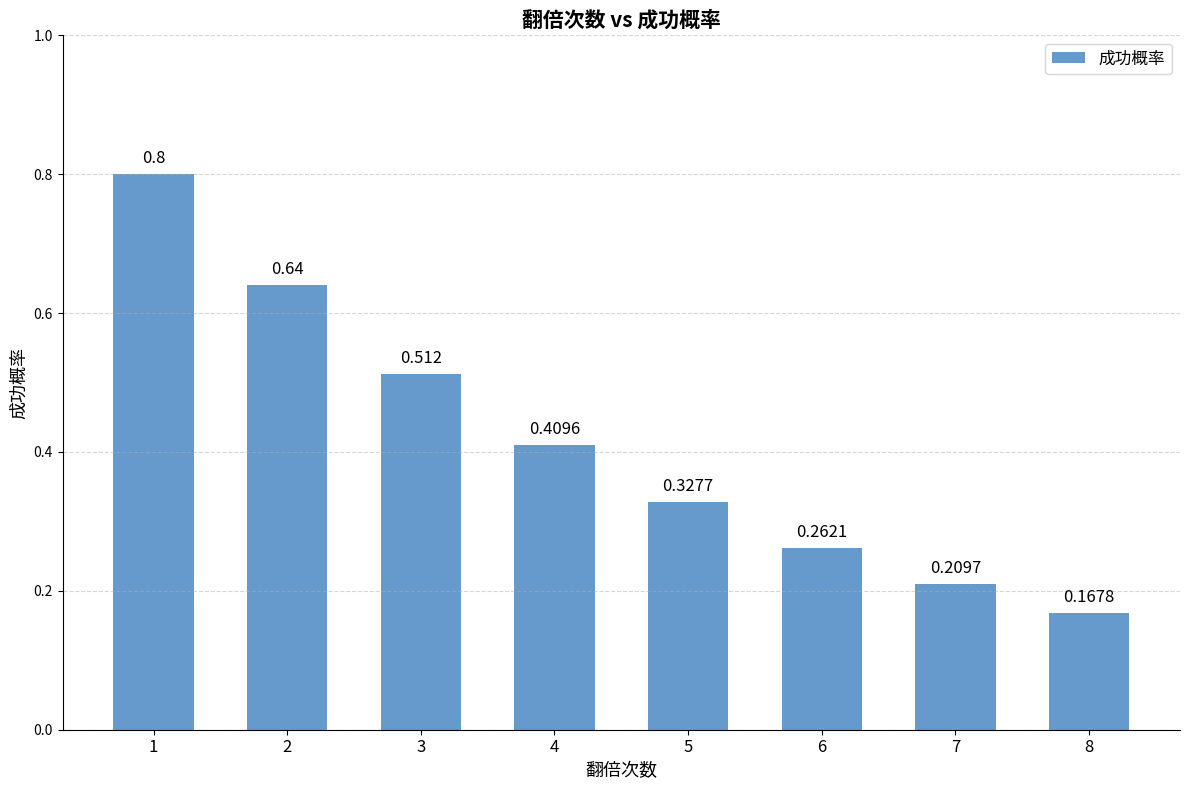

How many distinct data groups are displayed?

1